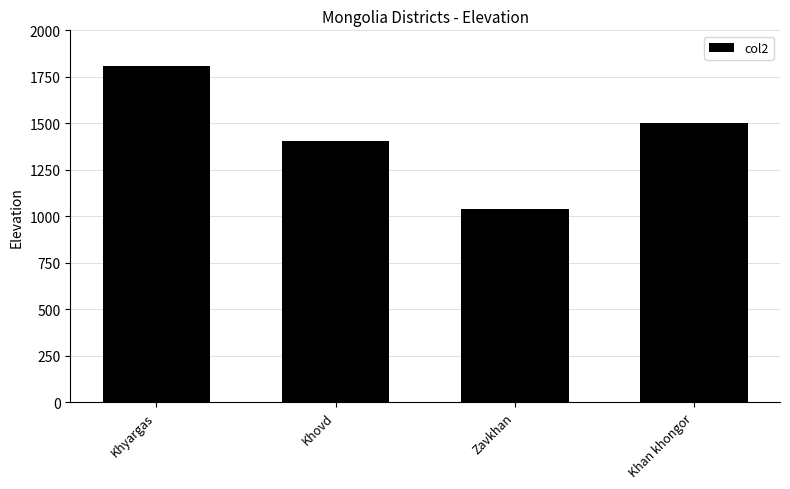

Rank the categories by value from highest to lowest.

Khyargas, Khan khongor, Khovd, Zavkhan